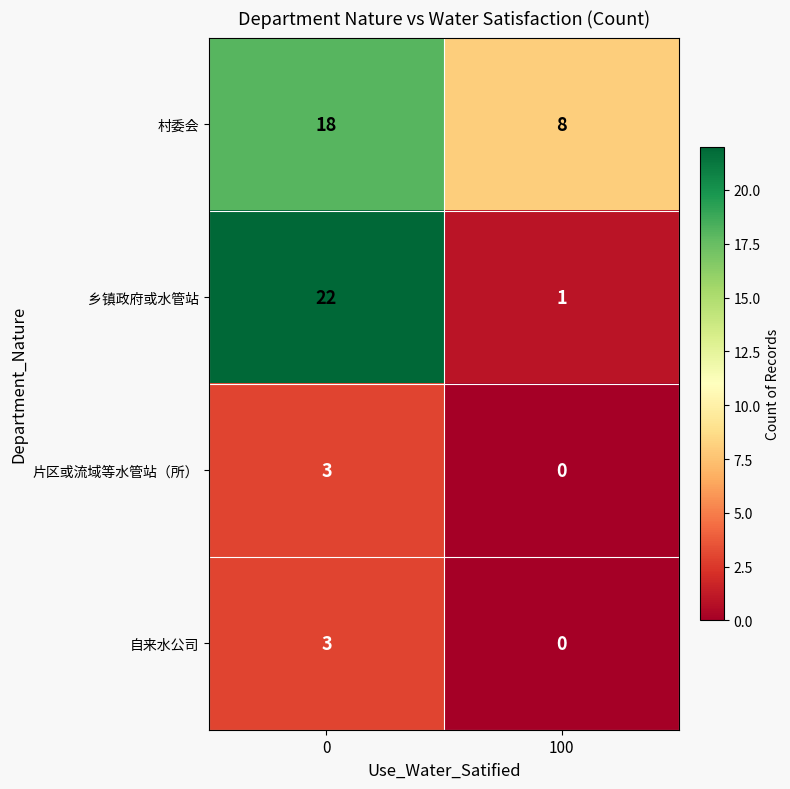

Which label corresponds to the smallest value in the chart?

100